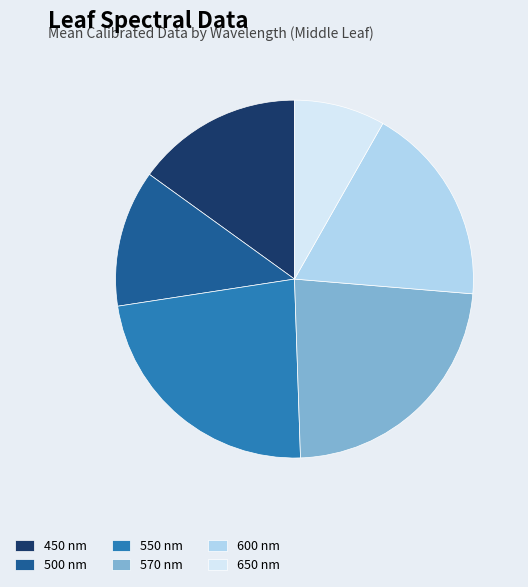

Is there any slice that represents more than half of the pie?

No